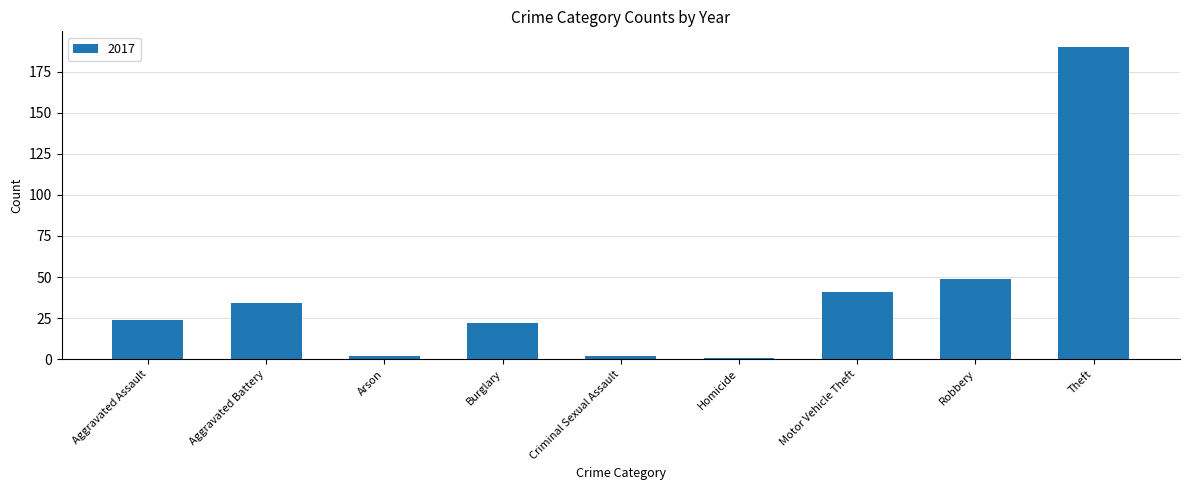

Between Criminal Sexual Assault and Motor Vehicle Theft, which is larger?

Motor Vehicle Theft